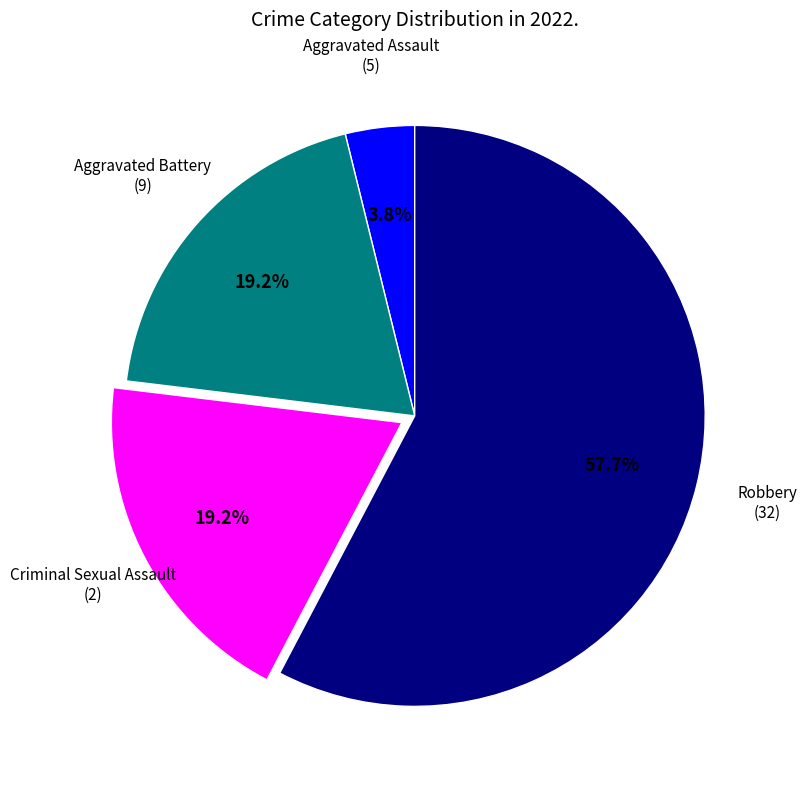

What is the smallest slice in the pie chart?

Aggravated Assault